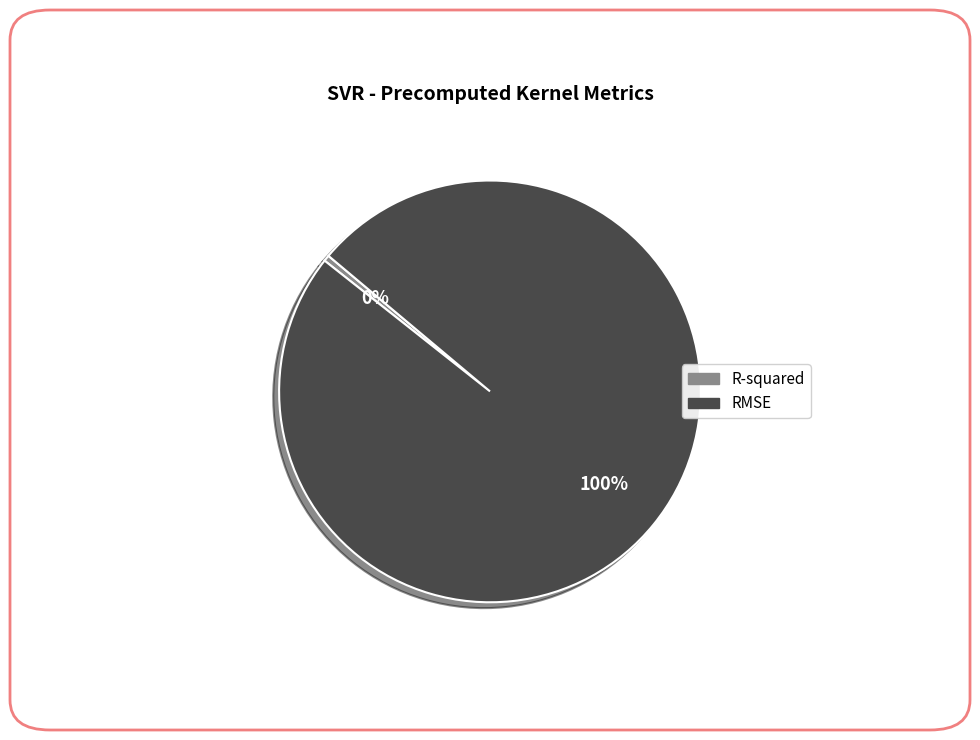

How many segments does this pie chart have?

2